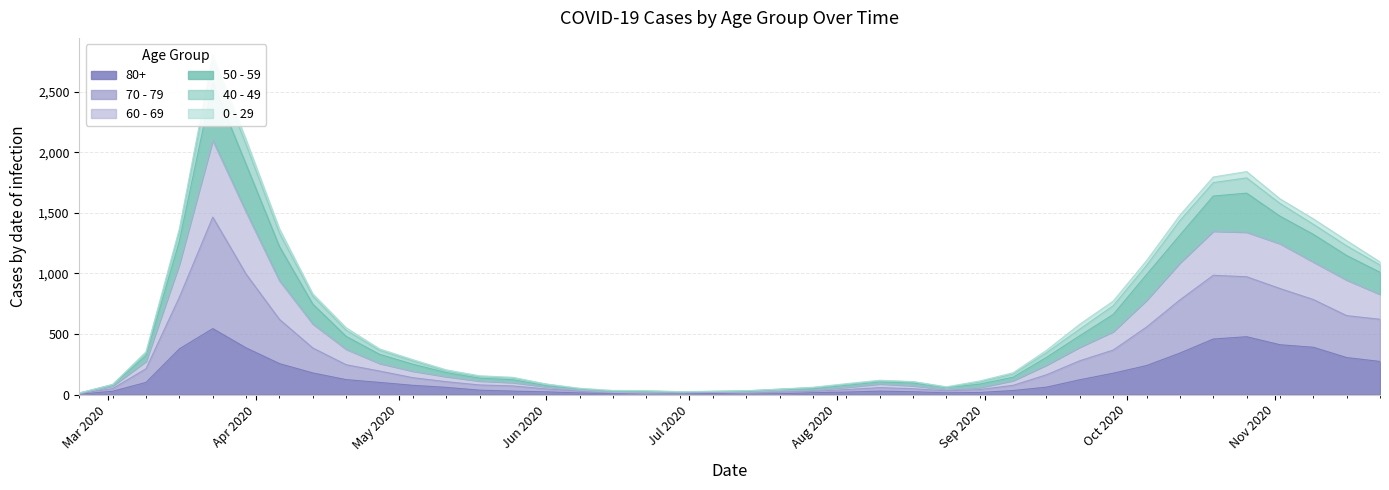

At which label is 80+ closest to 273?

2020-11-23